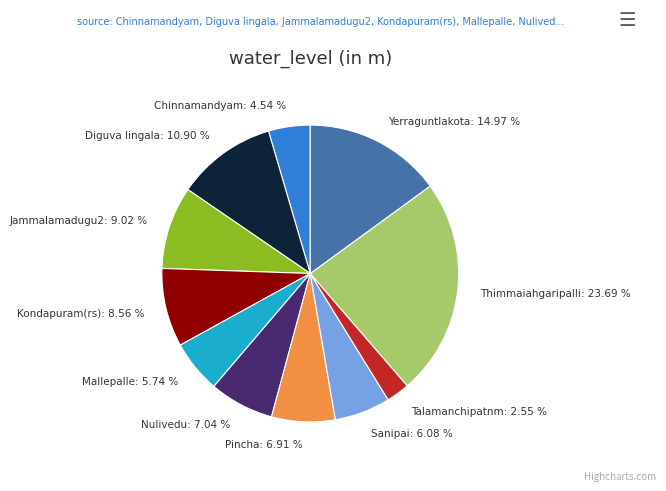

To the nearest percent, what is the average slice percentage?

9%